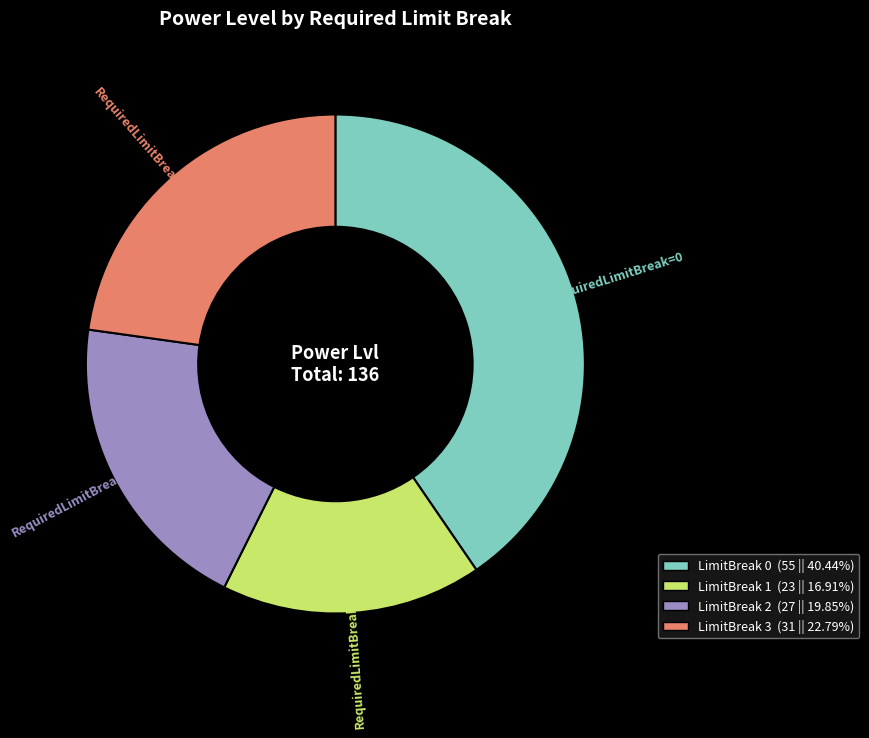

Is there any slice that represents more than half of the pie?

No